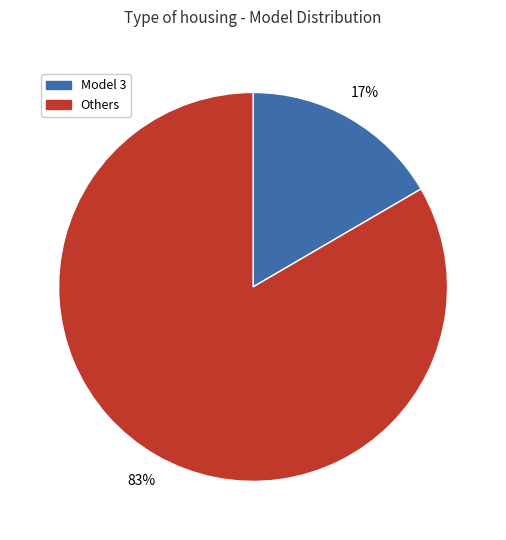

Is there a majority slice in this chart?

Yes